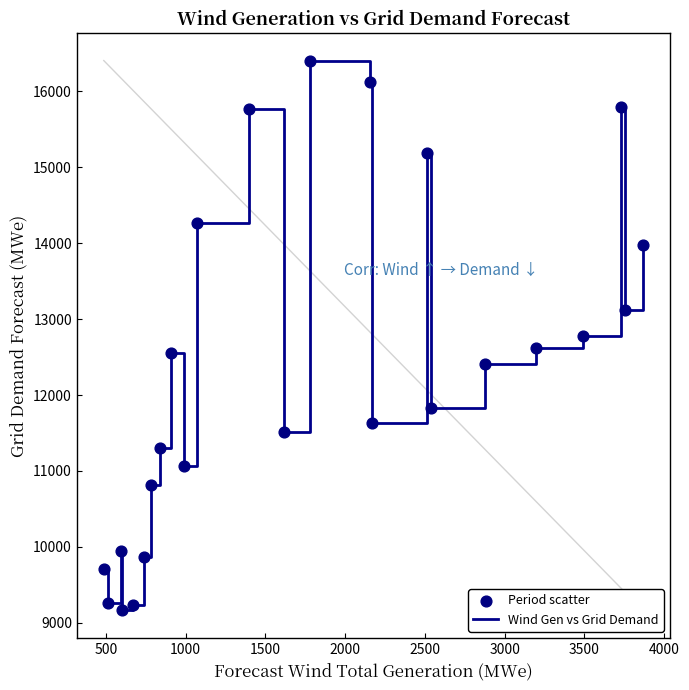

What is the maximum value shown in the chart?

16404